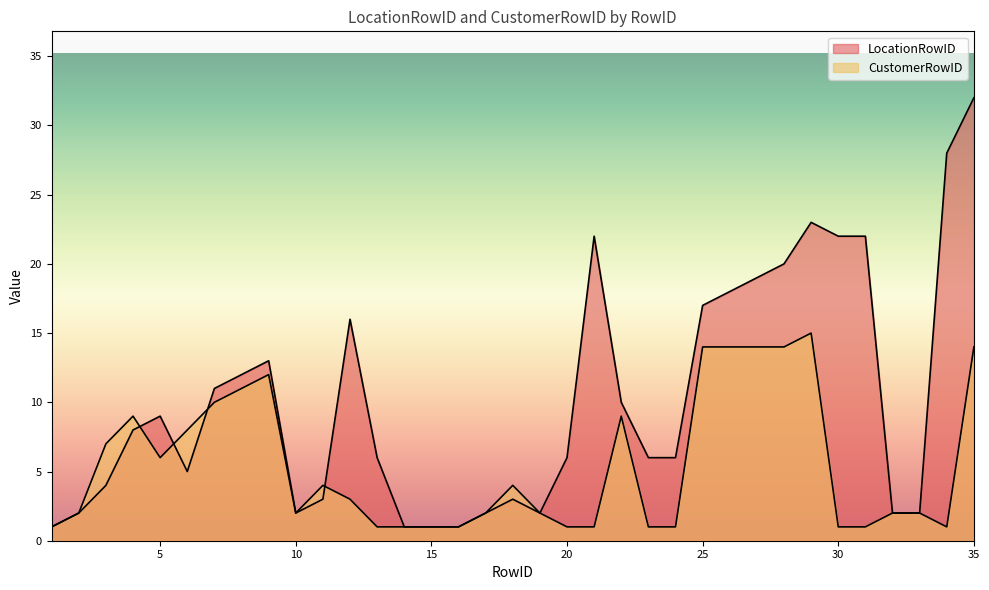

At which category is the sum across all series the highest?

35